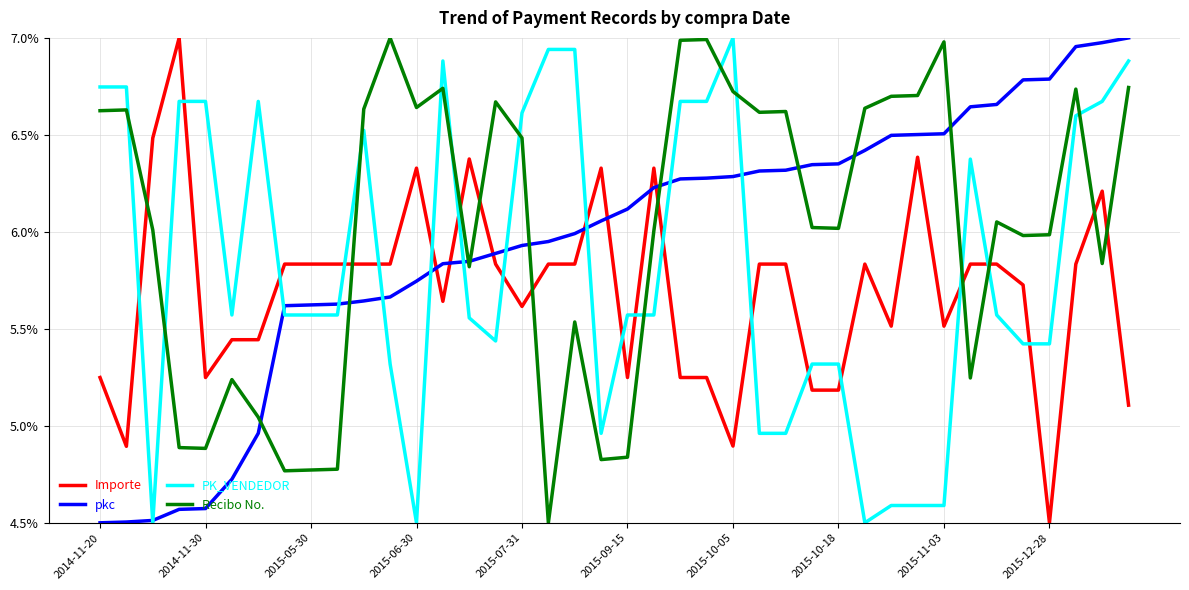

True or false: Importe and PK_VENDEDOR cross at least once.

True